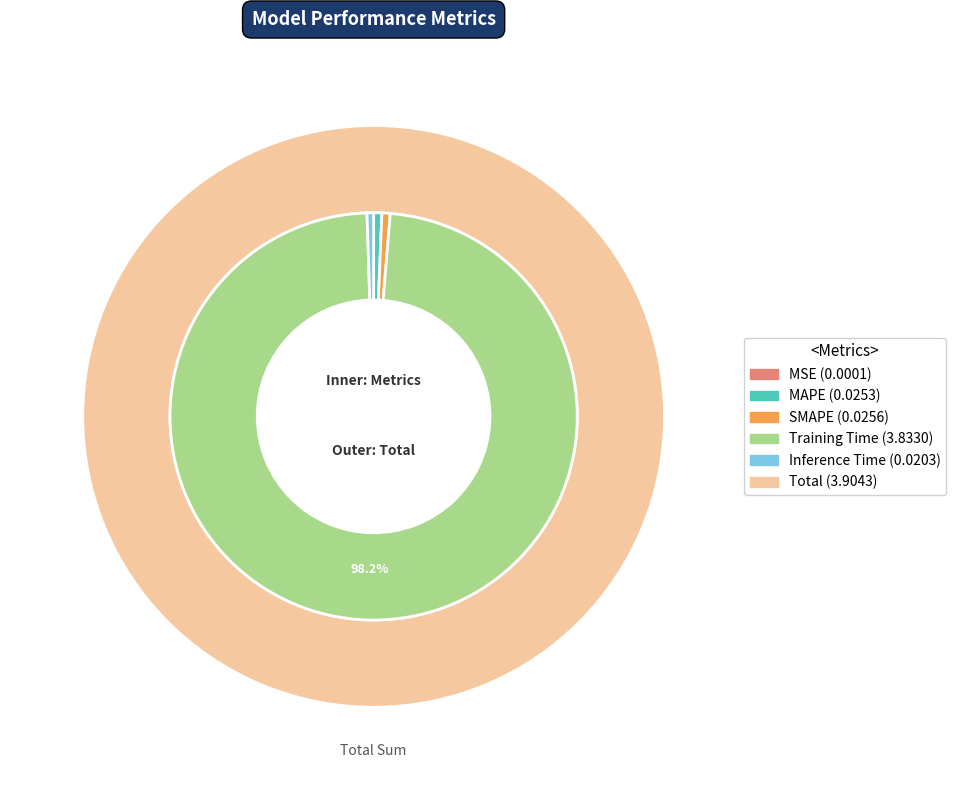

To the nearest percent, what is the average slice percentage?

20%